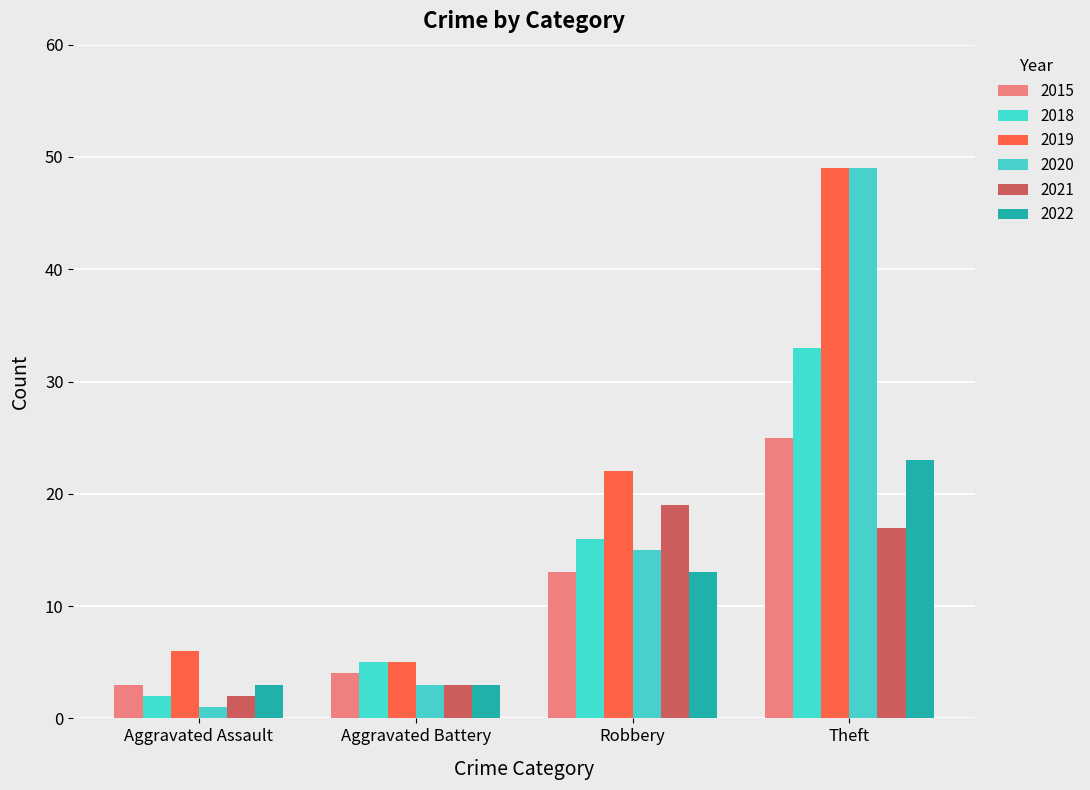

The 2021 series shows 2 at Aggravated Assault. True or false?

True